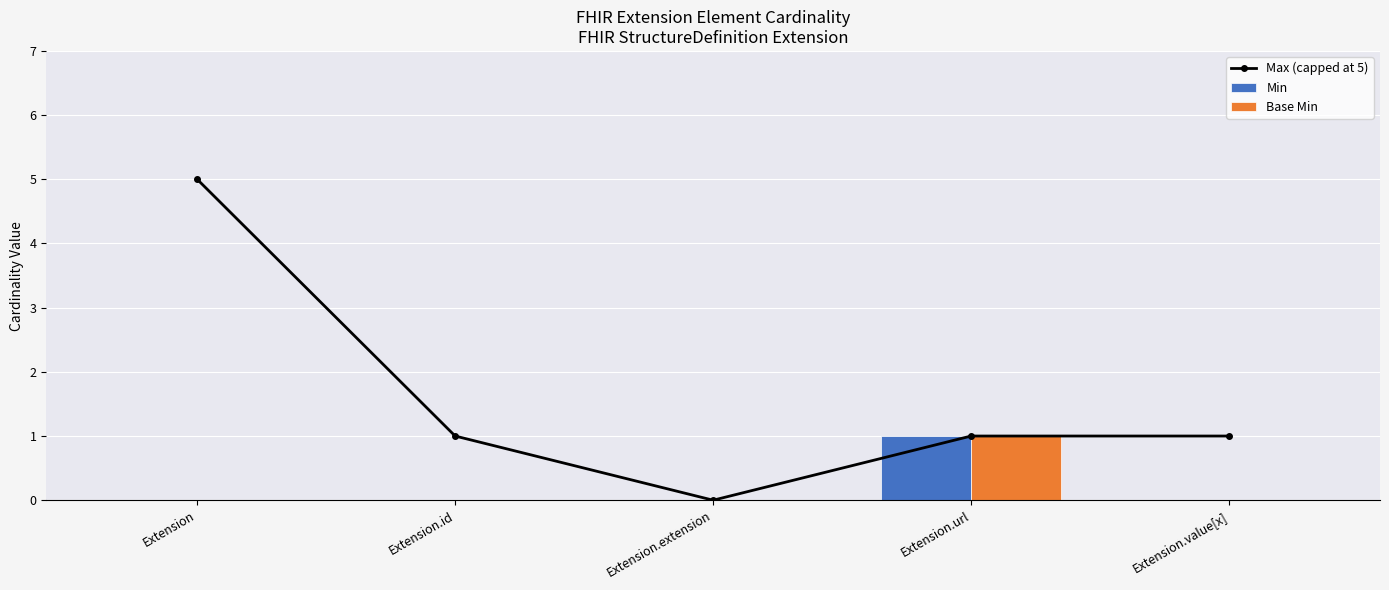

Where is Min nearest to the value 0?

Extension